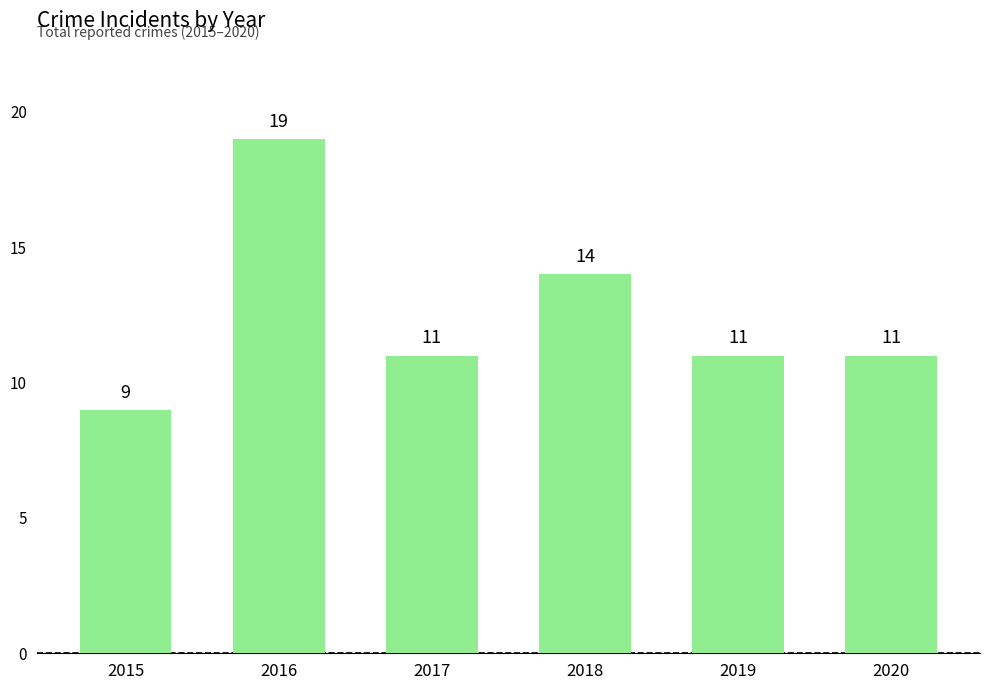

What is the change in value from 2015 to 2018?

+5